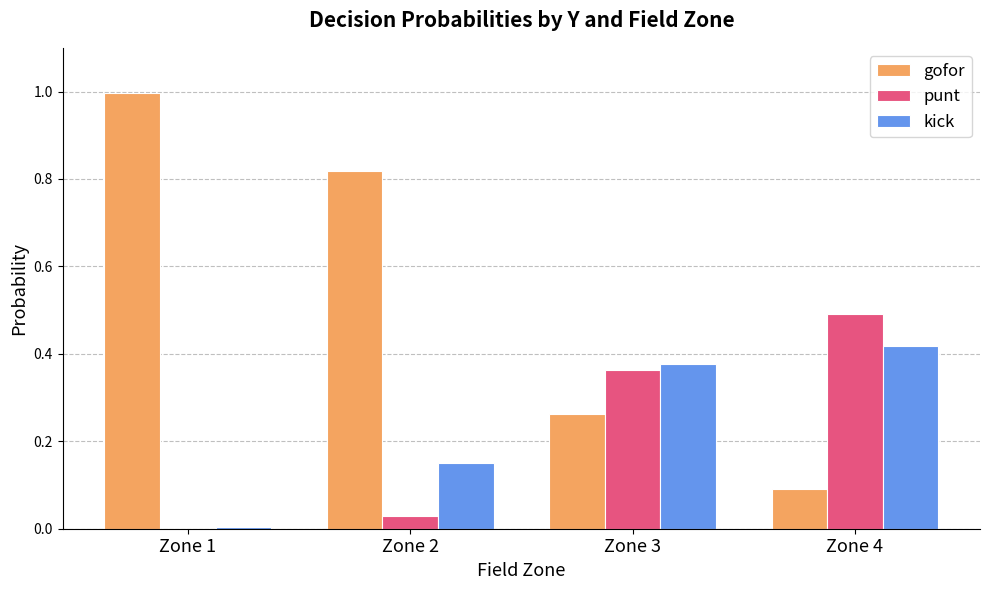

Is it true that gofor equals 1.0 at Zone 1?

True